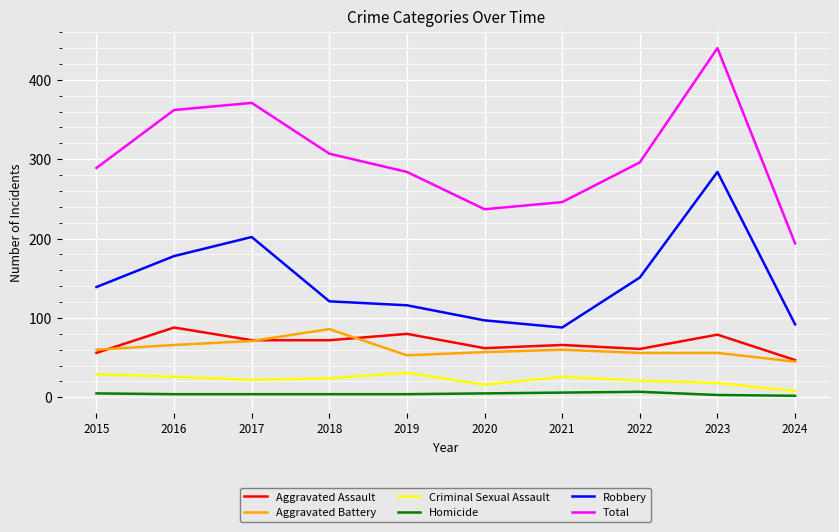

At which category does the chart reach its peak across all series?

2023